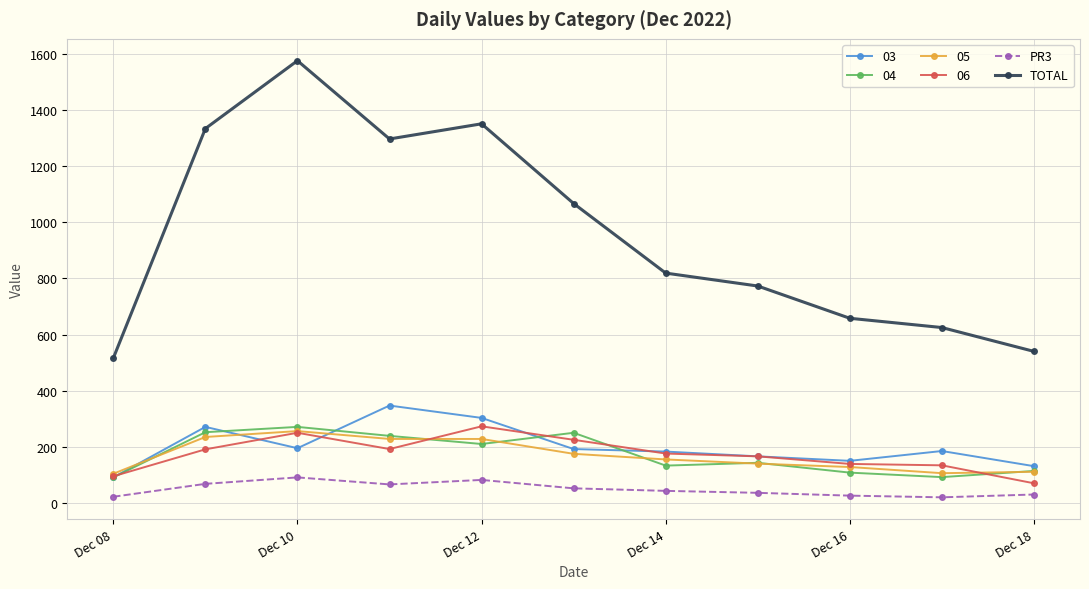

What is the lowest value of the TOTAL series?

516